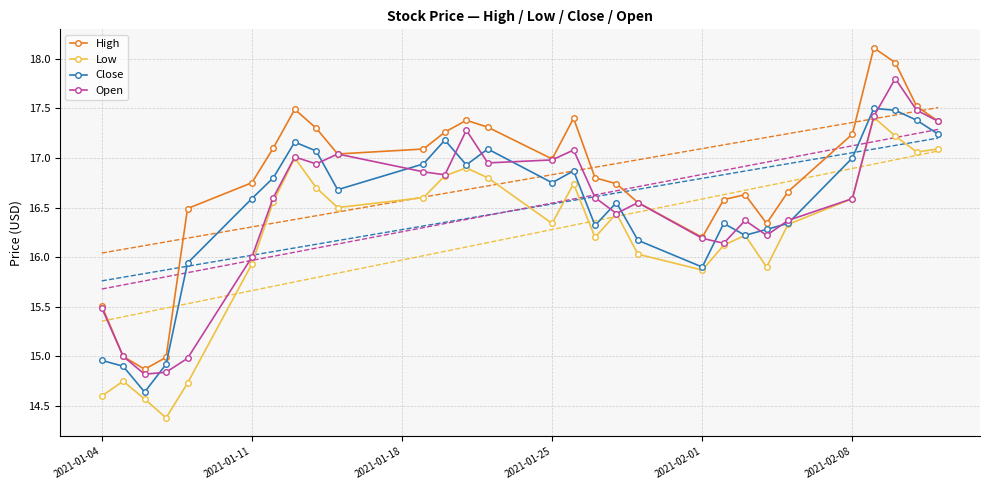

Which series has the largest total across all categories?

High